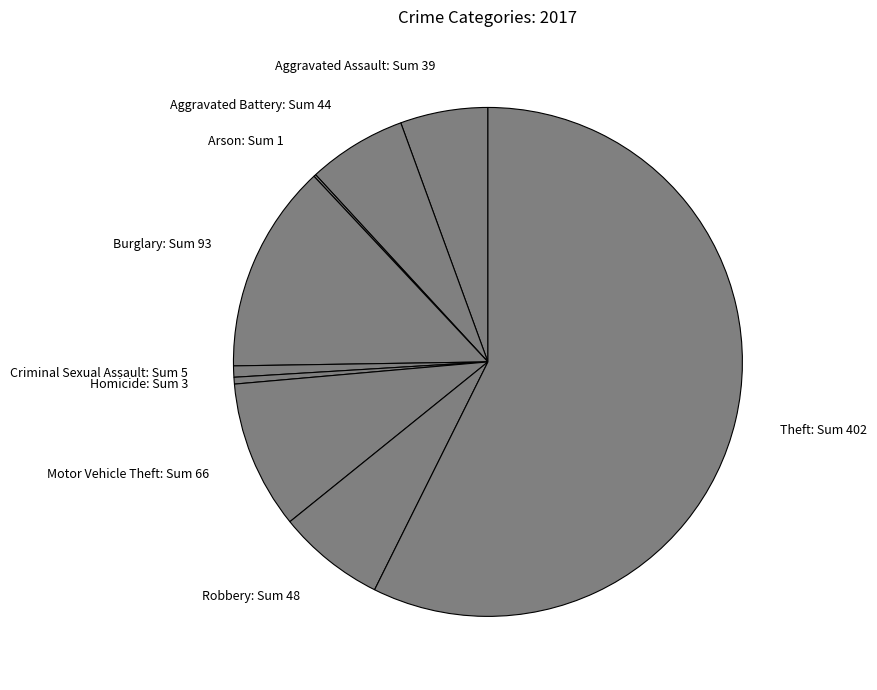

Is there a majority slice in this chart?

Yes